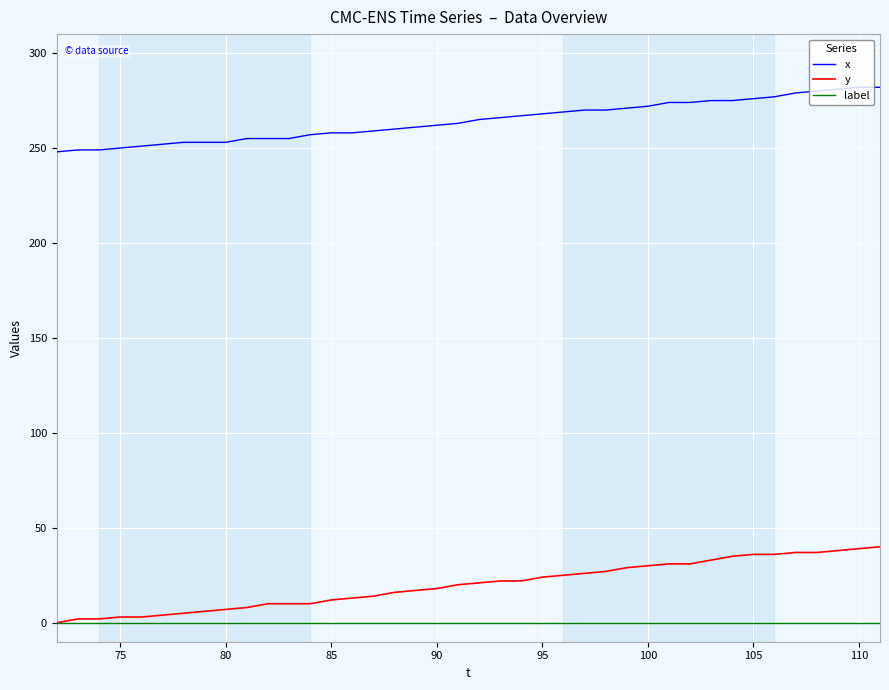

How many distinct data groups are displayed?

3